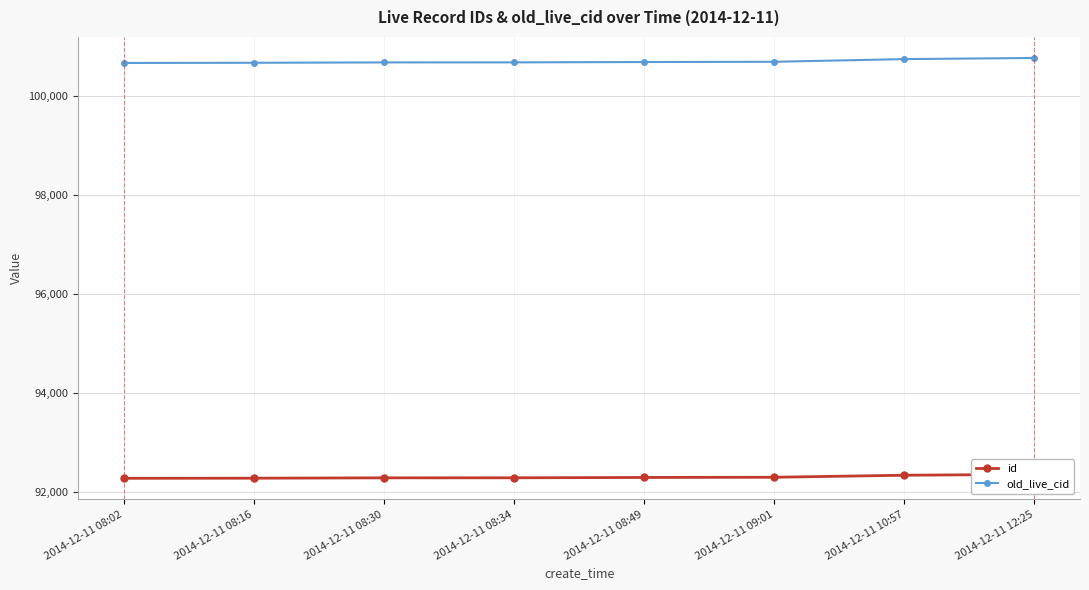

The old_live_cid series shows 23865 at 2014-12-11 08:49. True or false?

False